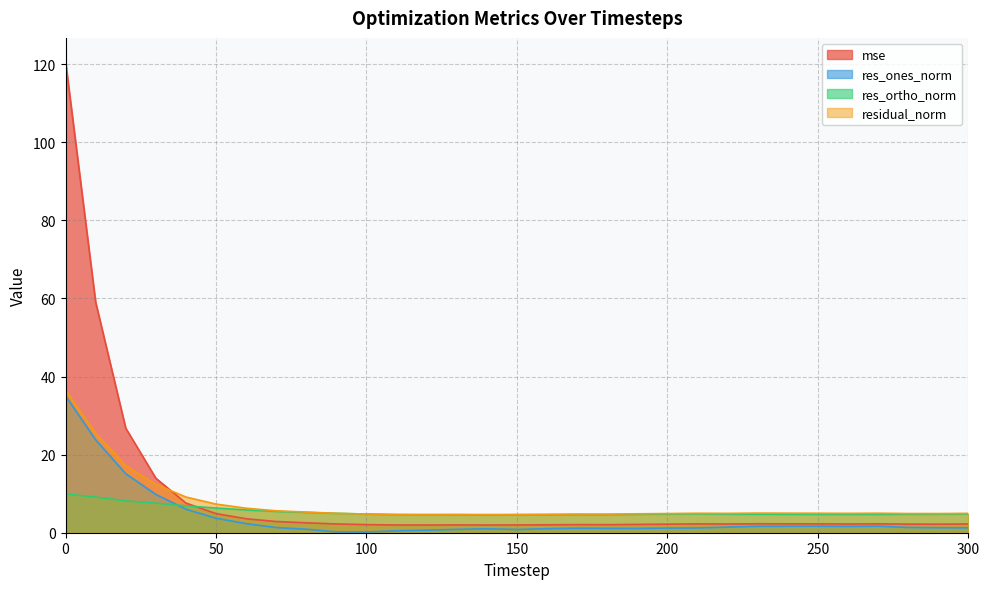

Where is the first local maximum for mse?

130